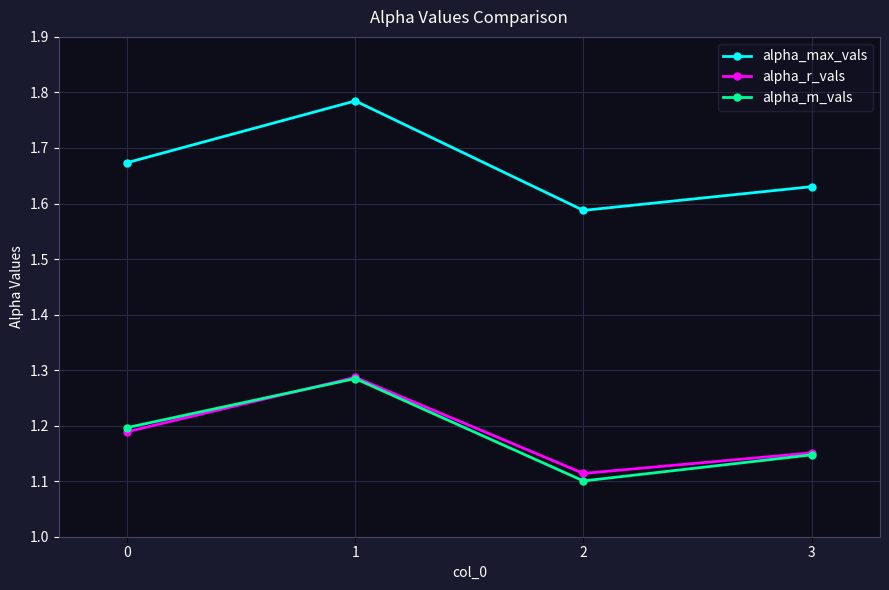

Between 1 and 3, which series saw the biggest shift?

alpha_max_vals